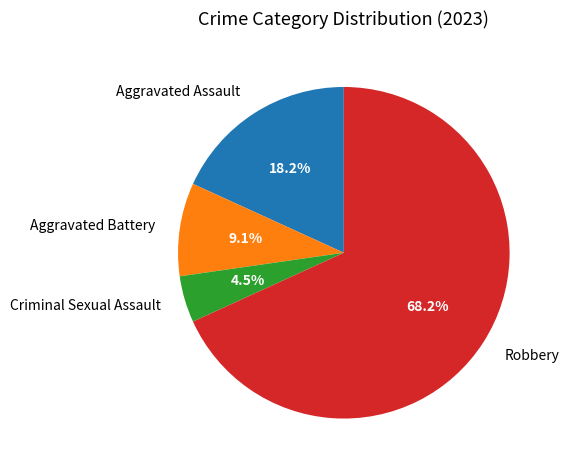

To the nearest percent, what is the difference between the largest and smallest slice percentages?

64%